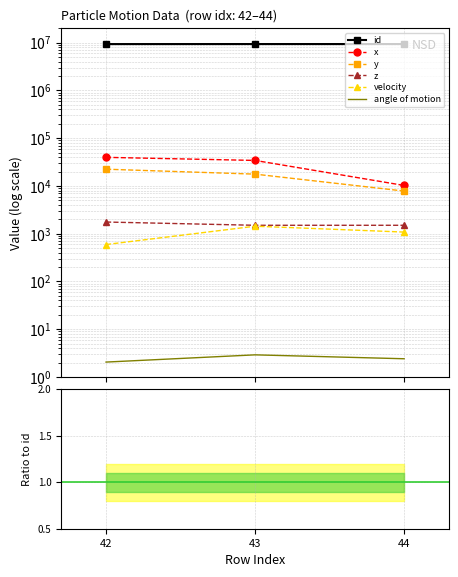

What are all the series names shown in the legend?

id, x, y, z, velocity, angle of motion